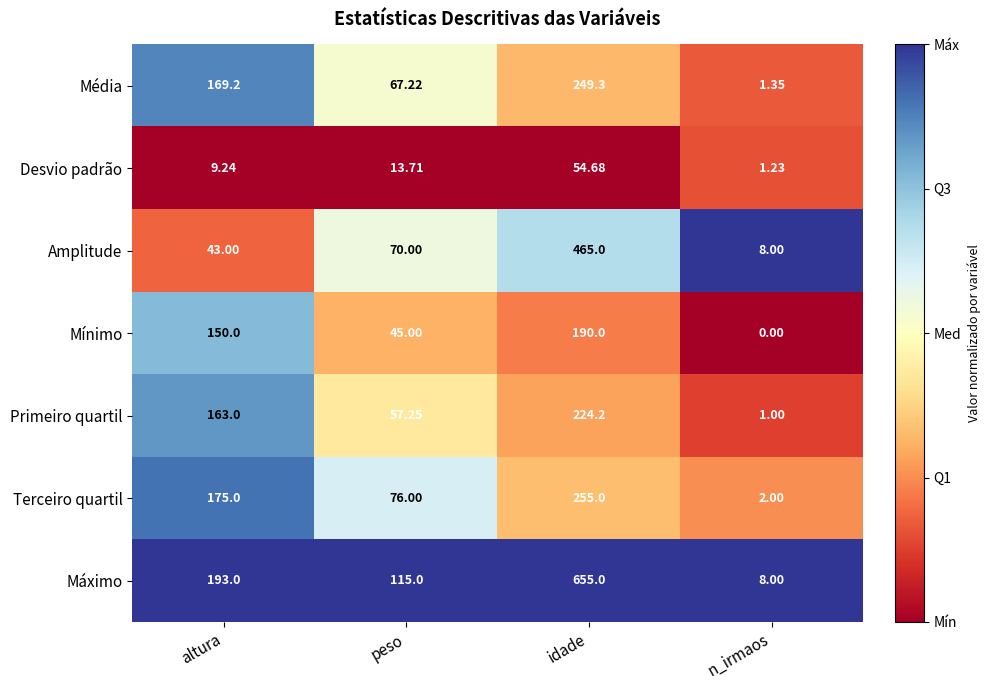

What is the greatest value displayed?

655.0